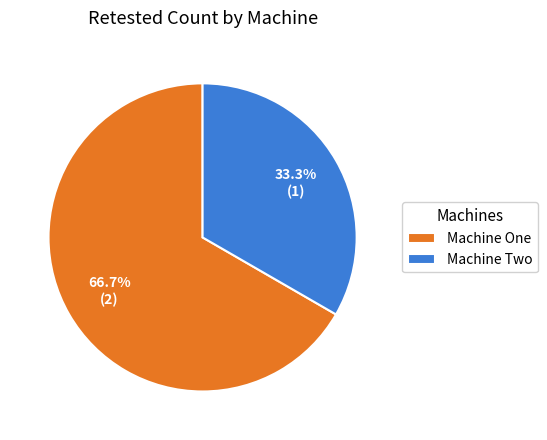

What is the ratio of the value at Machine Two to the value at Machine One?

0.5